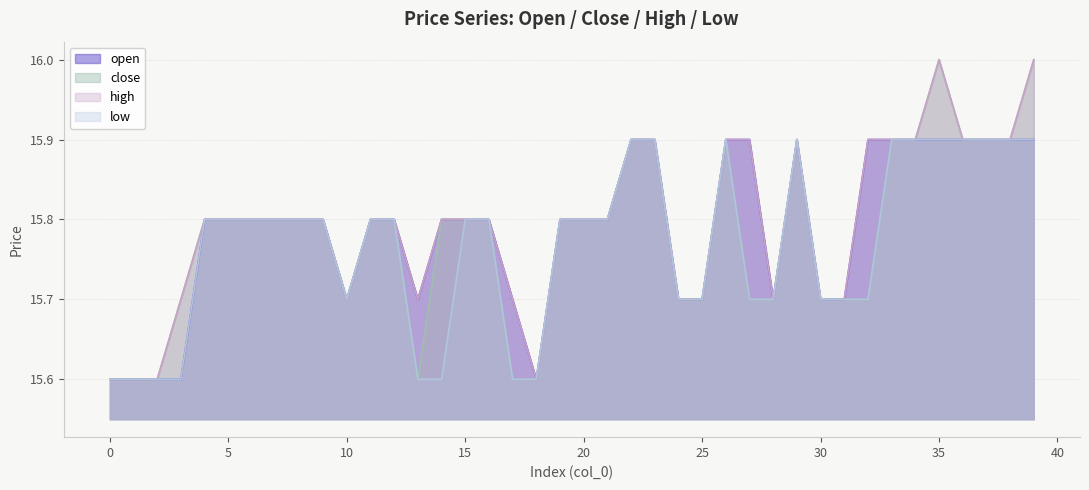

What are all the series names shown in the legend?

open, close, high, low